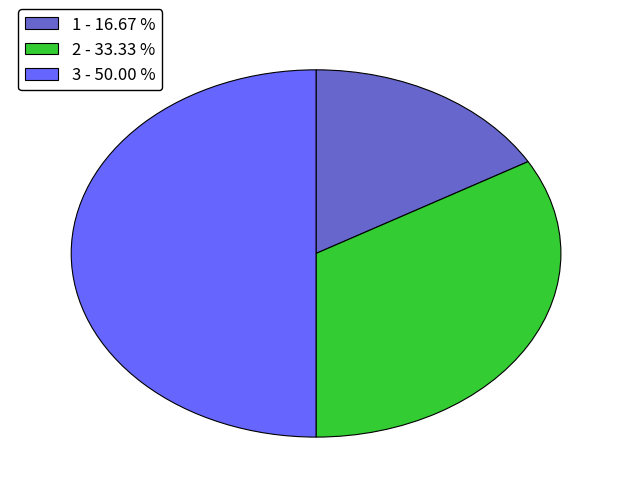

How many slices are in this pie chart?

3